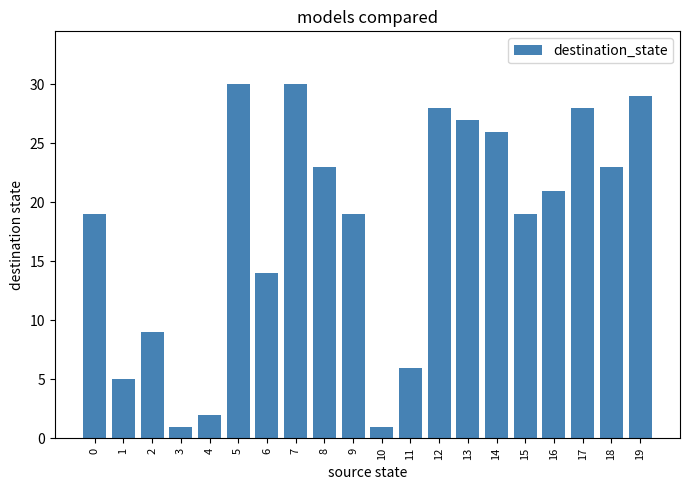

Reading right to left, list all the values displayed in this chart.

19=29	18=23	17=28	16=21	15=19	14=26	13=27	12=28	11=6	10=1	9=19	8=23	7=30	6=14	5=30	4=2	3=1	2=9	1=5	0=19